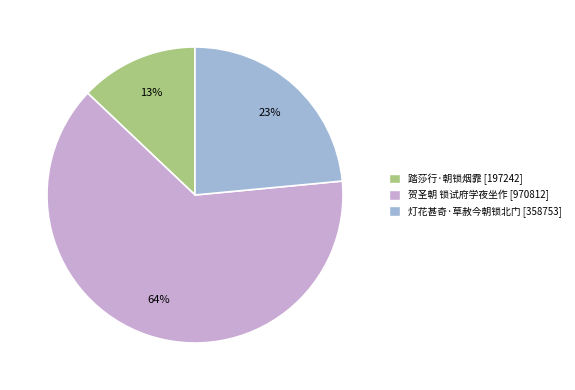

Combined, do 踏莎行·朝锁烟霏 and 贺圣朝 锁试府学夜坐作 account for over 50%?

Yes